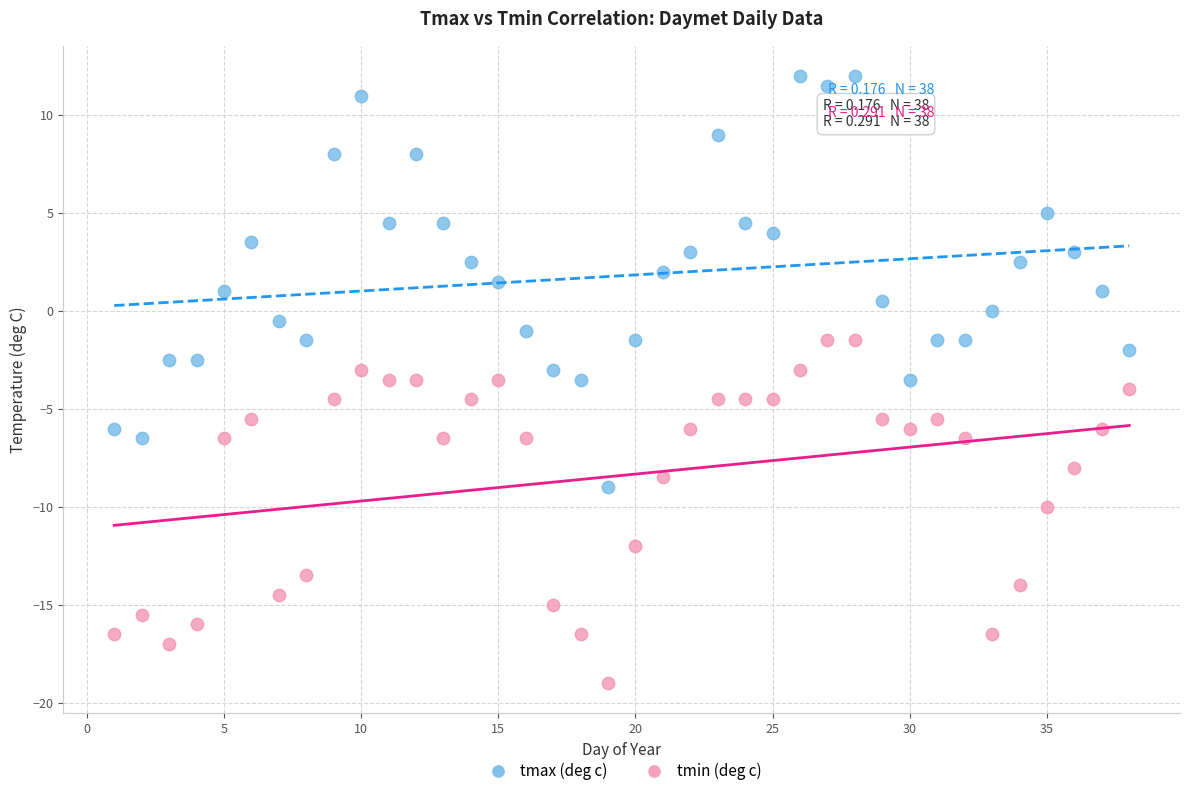

Across all data points, what is the range of X values (max minus min)?

37.0